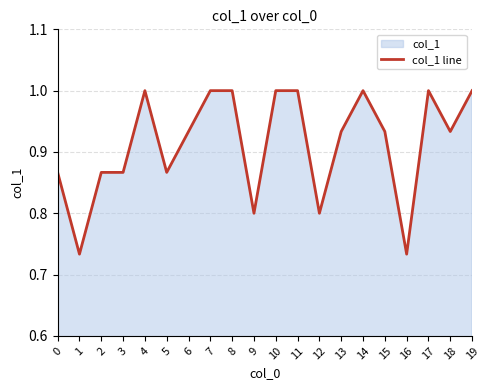

What is the difference between the maximum and minimum values?

0.3